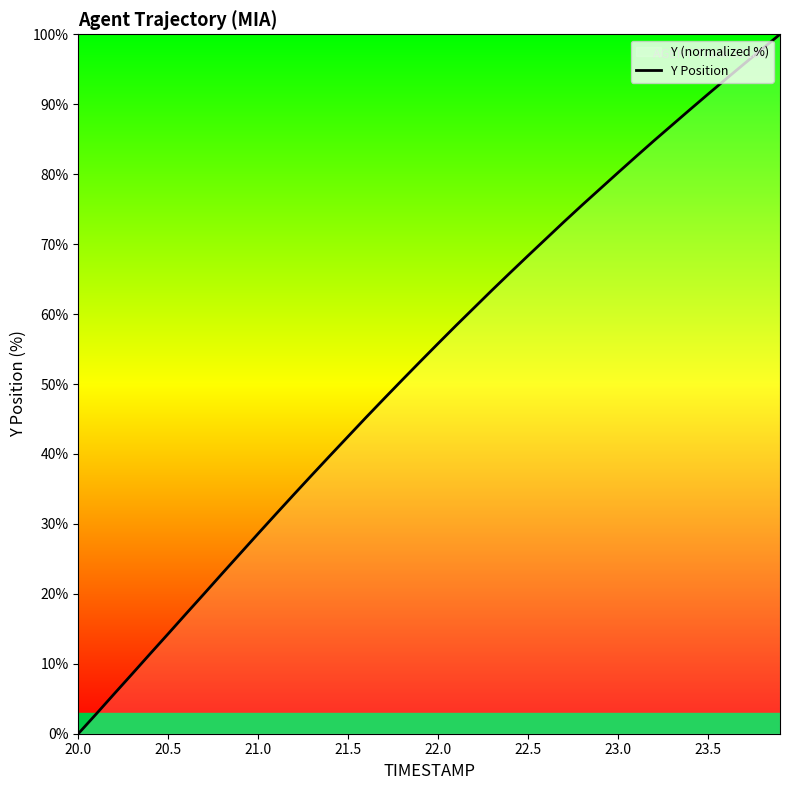

Which category has the lowest value across all series?

20.0